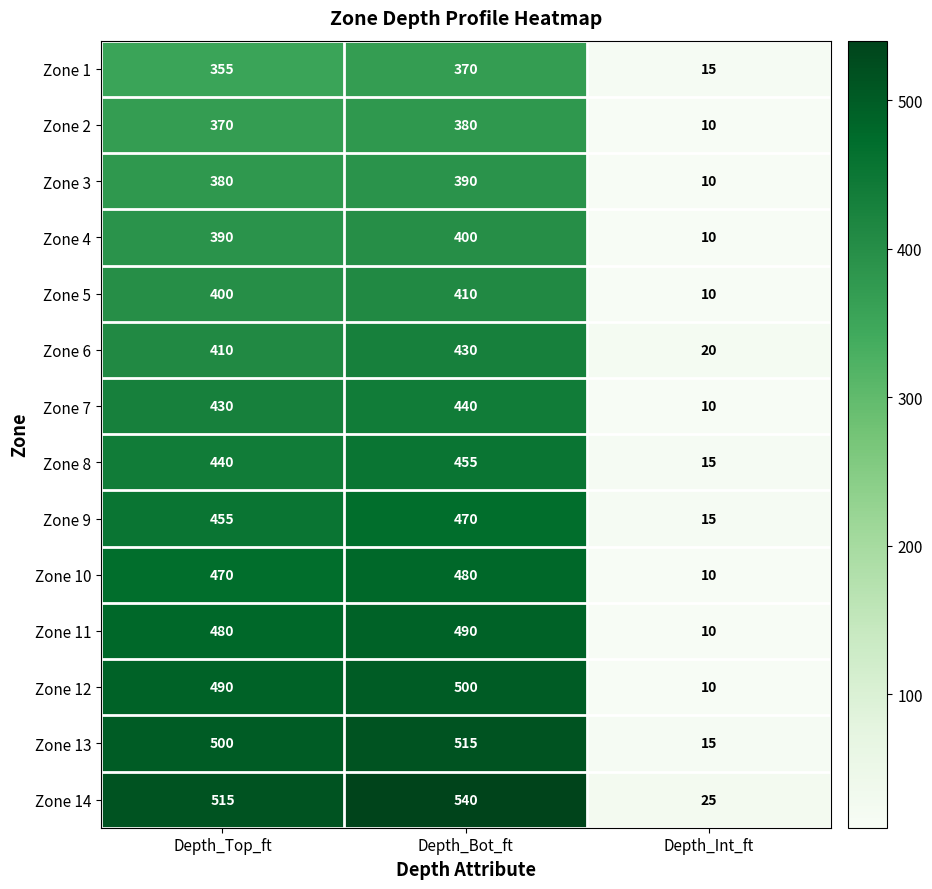

How many categories are shown in the chart?

3